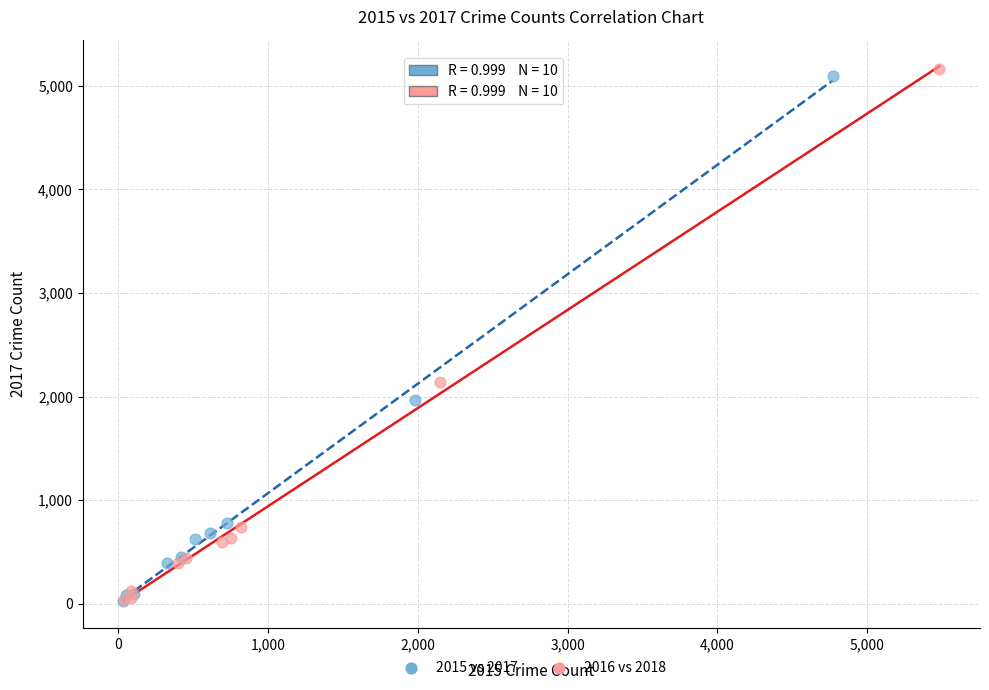

What are all the series names shown in the legend?

2015 vs 2017, 2016 vs 2018